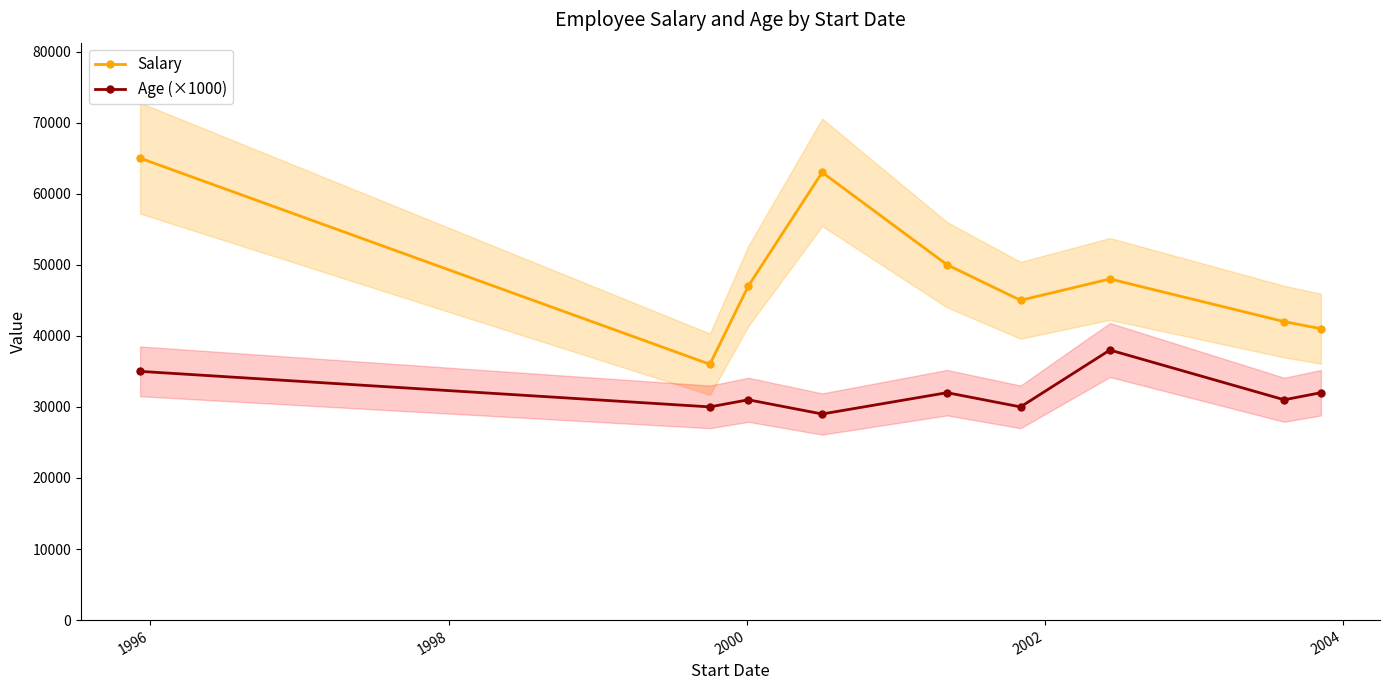

True or false: Salary and Age (×1000) cross at least once.

False